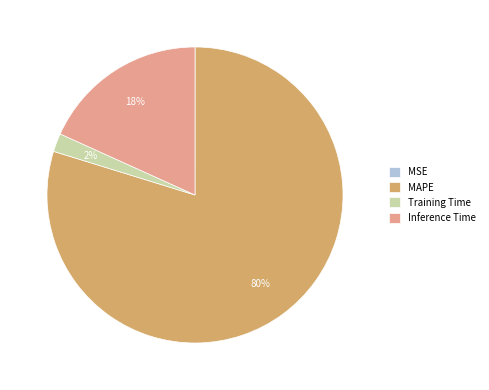

To the nearest percent, what is the difference between the largest and smallest slice percentages?

80%